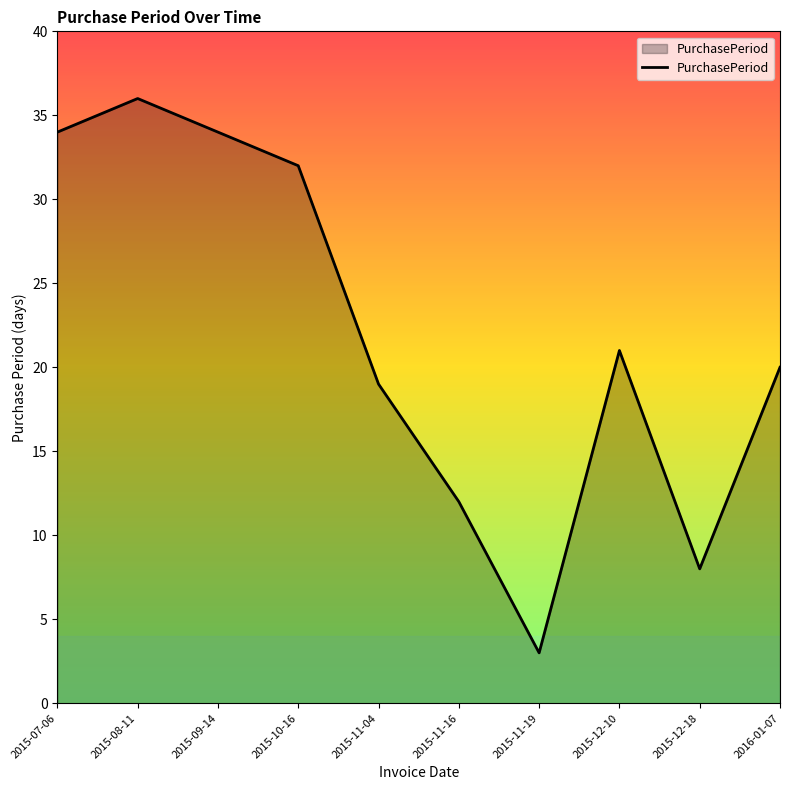

What is the average value?

22